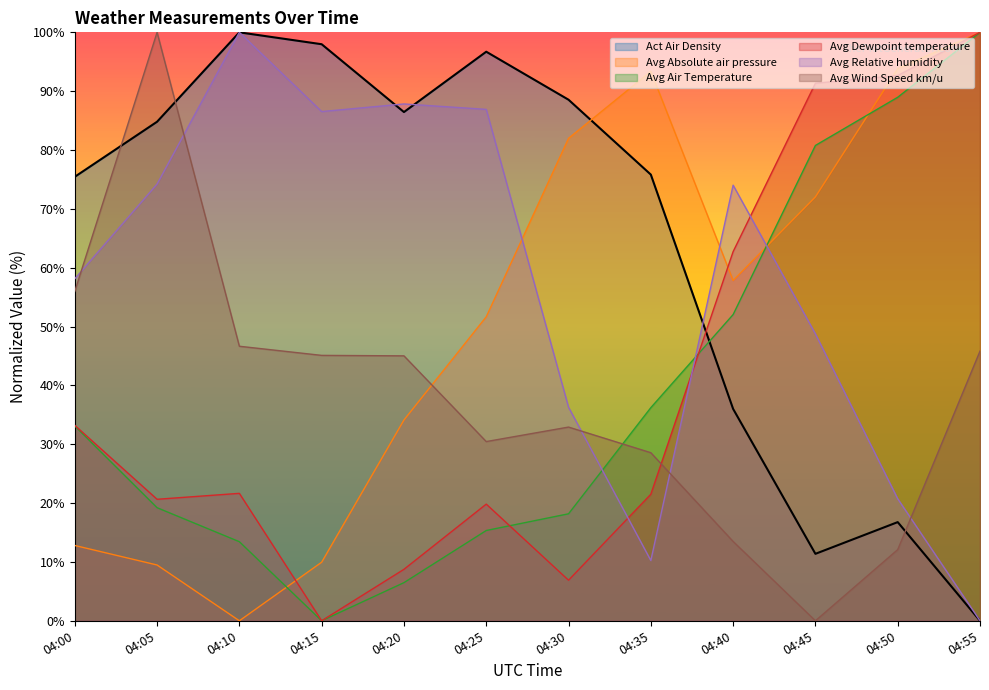

True or false: Act Air Density has a value of 35.7 at 04:00.

False